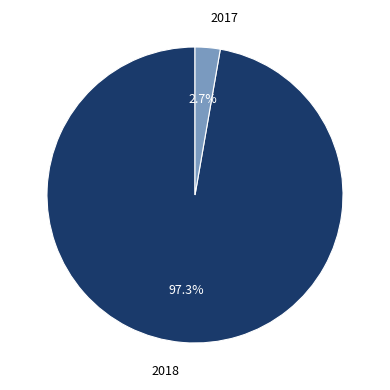

Does any single category account for the majority?

Yes